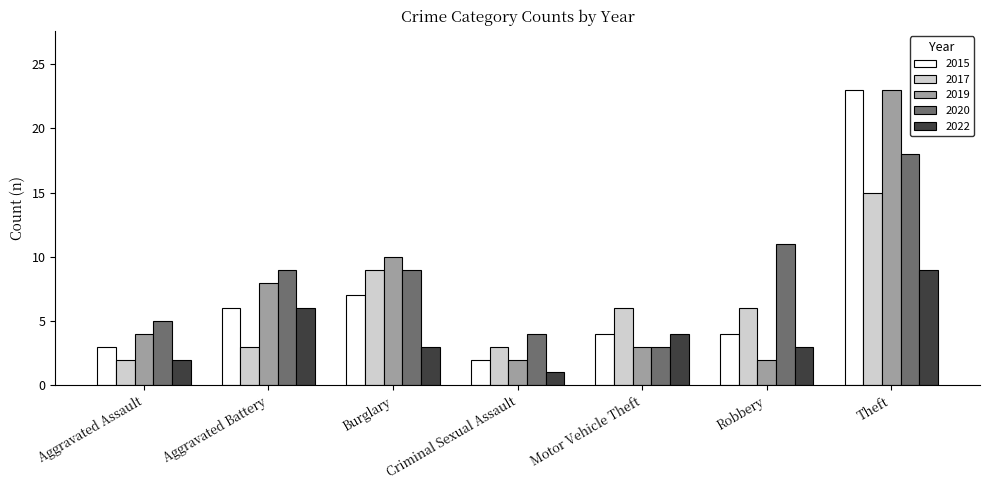

Count the number of data series in this chart.

5